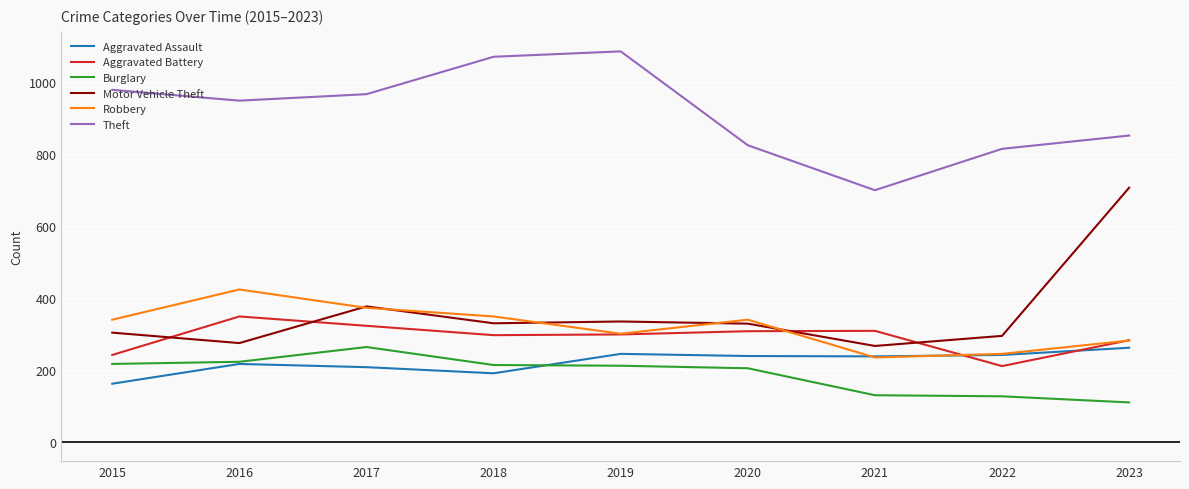

Which series has the largest total across all categories?

Theft